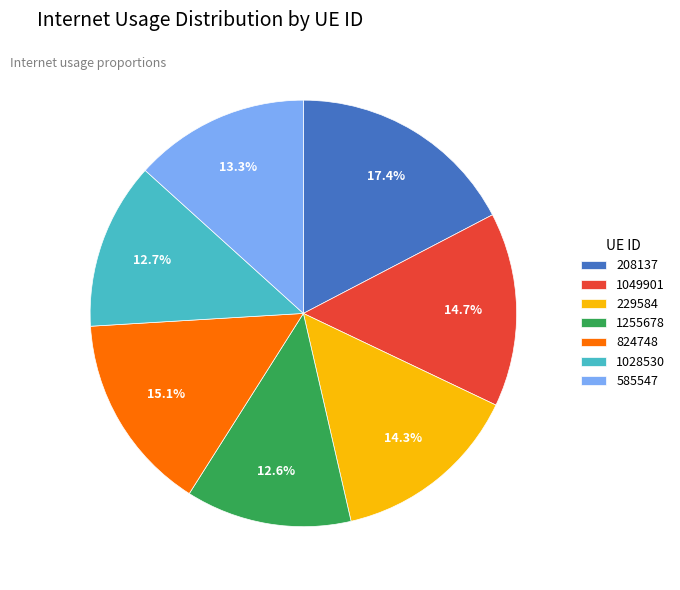

Count the number of slices in the pie.

7